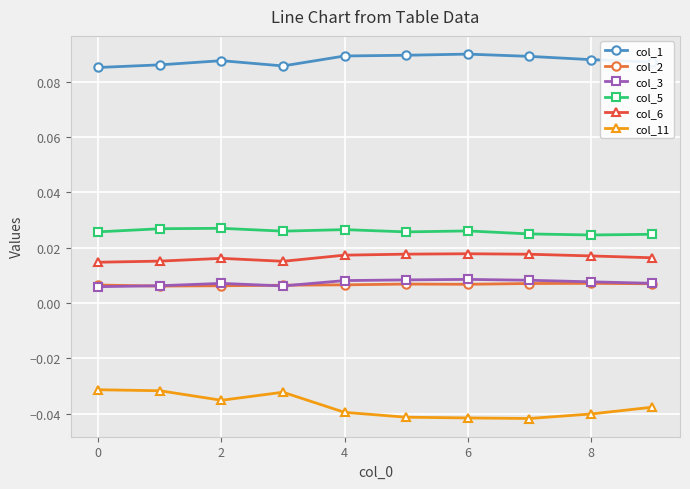

At how many categories does at least one series exceed 0?

10